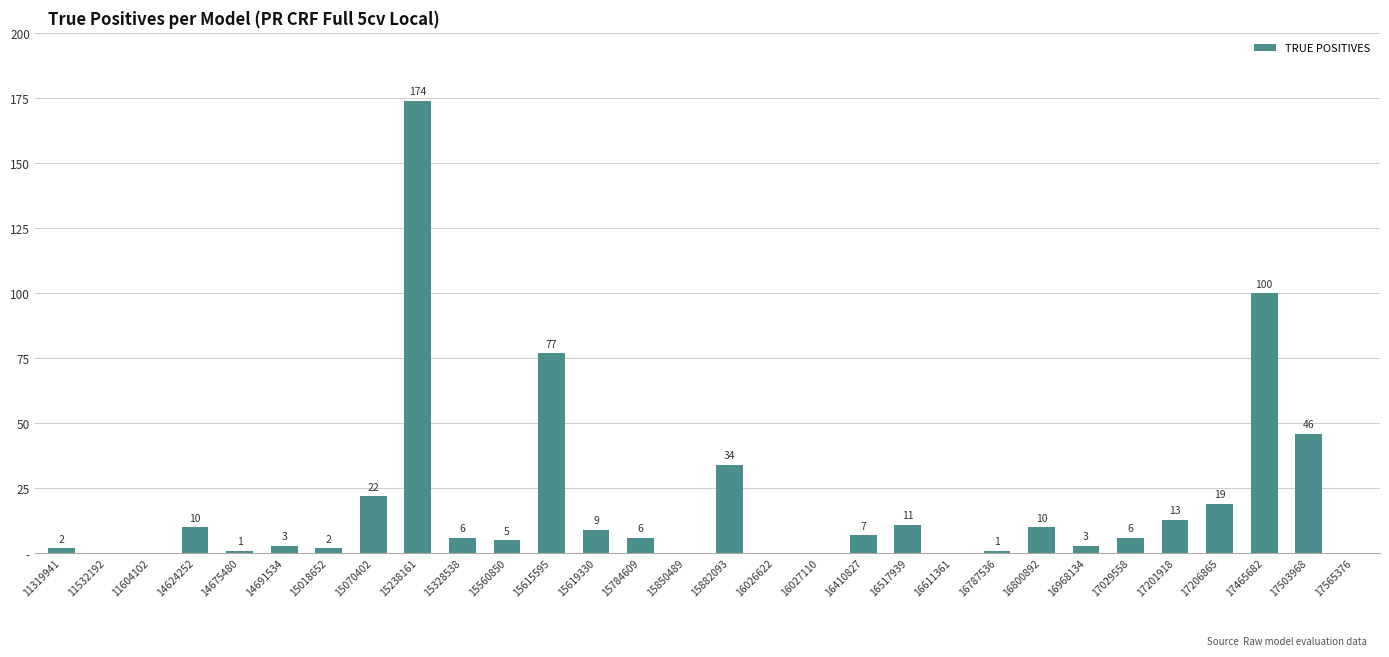

Approximately how many times larger is the value at 15018652 compared to 16787536?

2.0